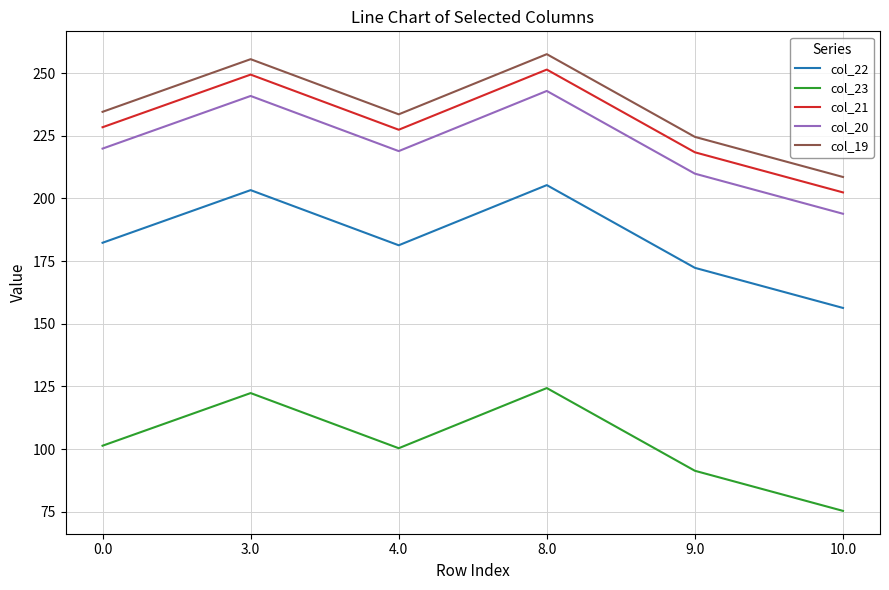

Count the number of data series in this chart.

5